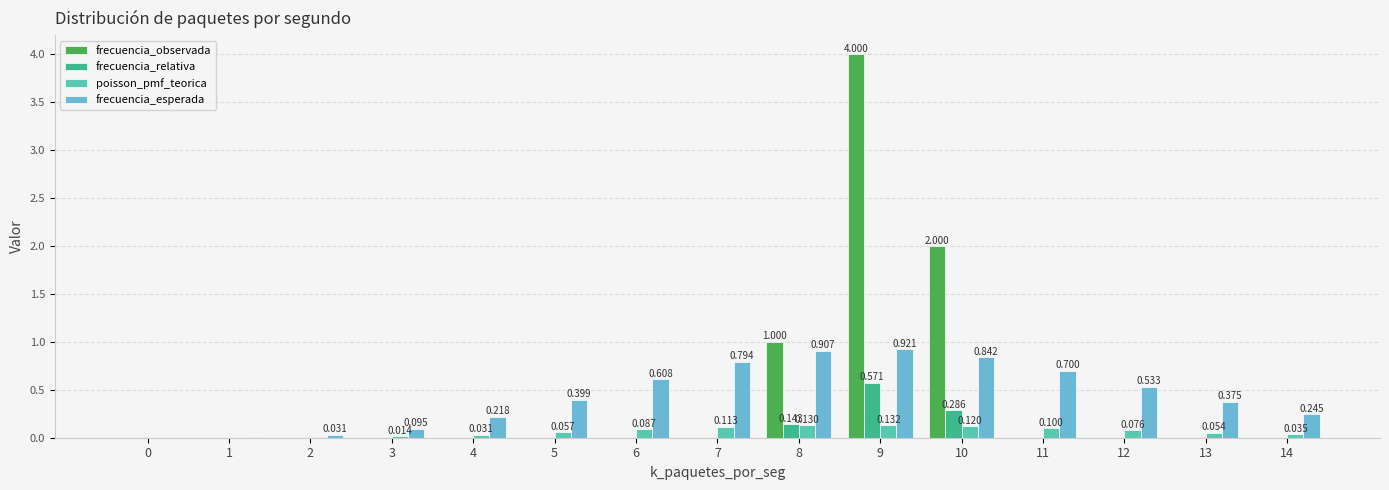

Between 4 and 12, which series saw the biggest shift?

frecuencia_esperada